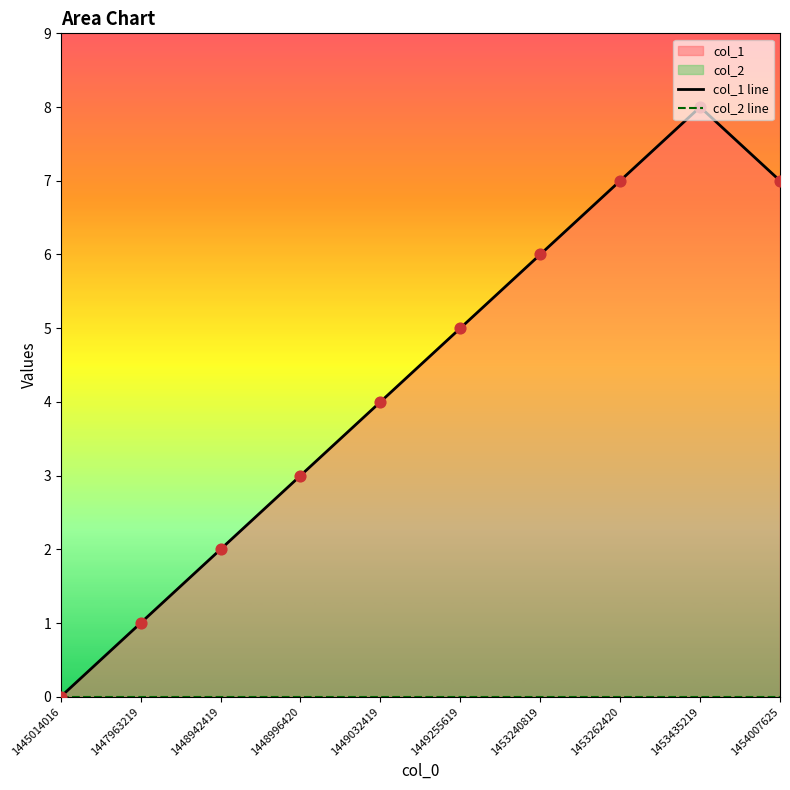

Which series has the largest Y range (max minus min)?

col_1 line